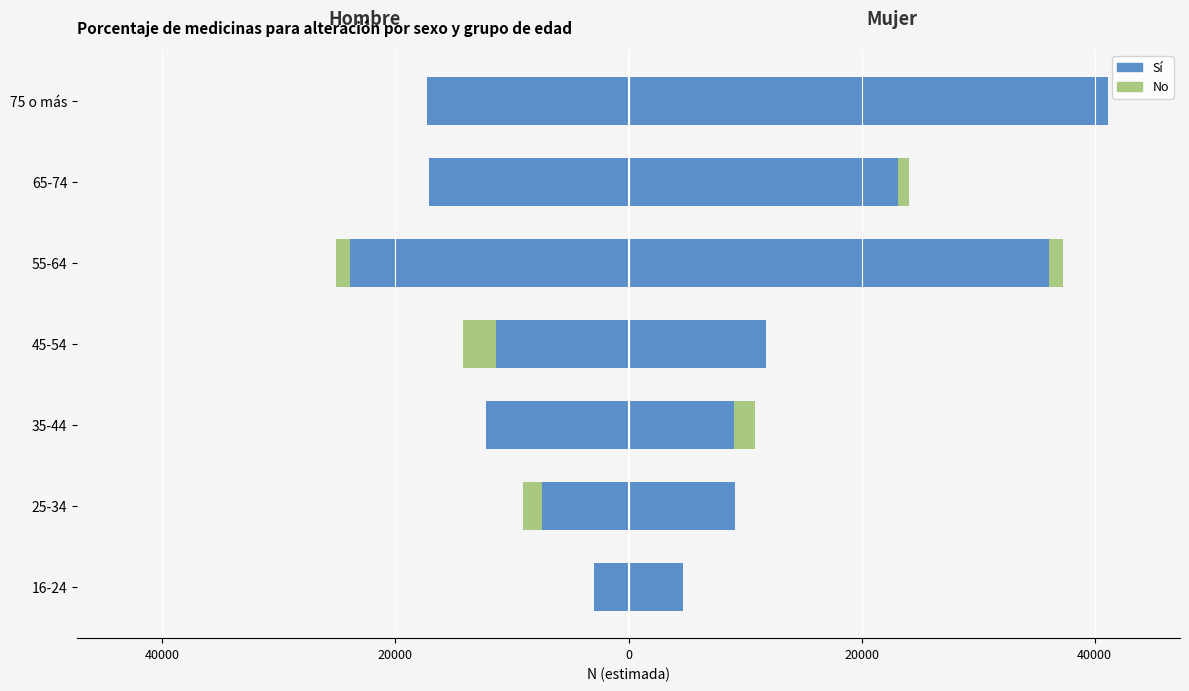

What is the sum of all Sí (Hombre) values?

-92291